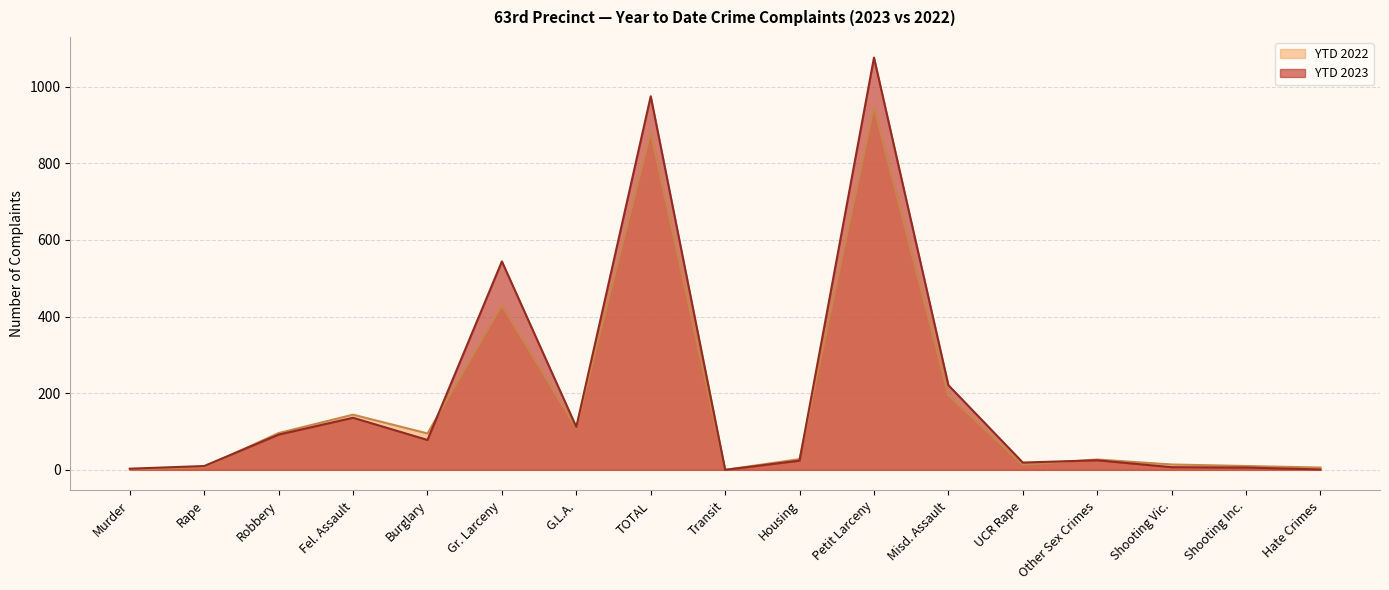

What is the value of the YTD 2023 point at the 17th from the left?

1